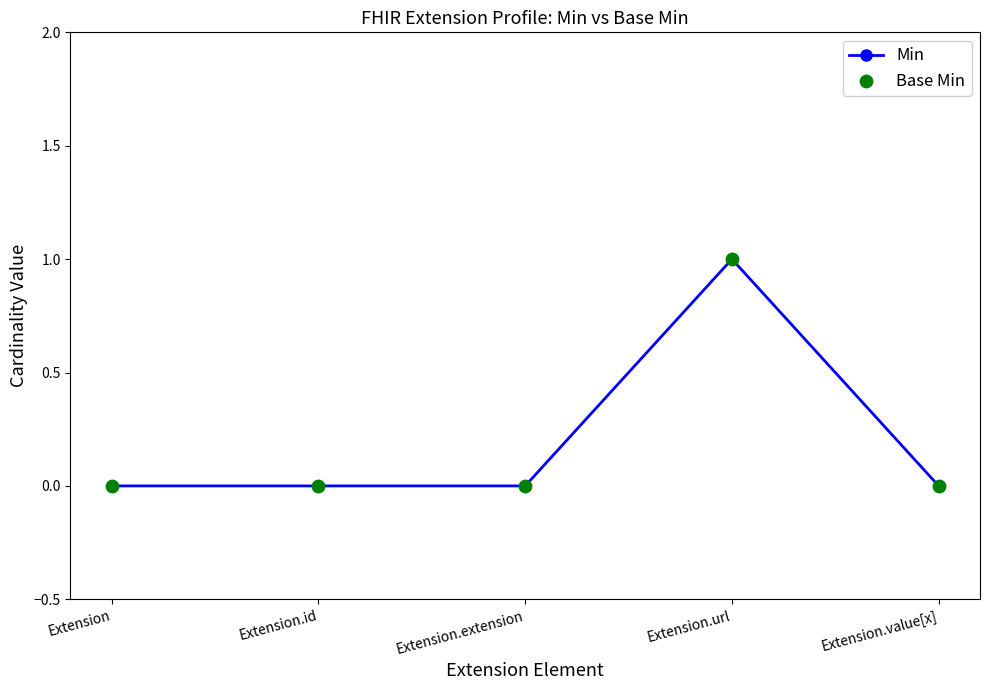

Which has a higher value, Extension.id or Extension.url?

Extension.url